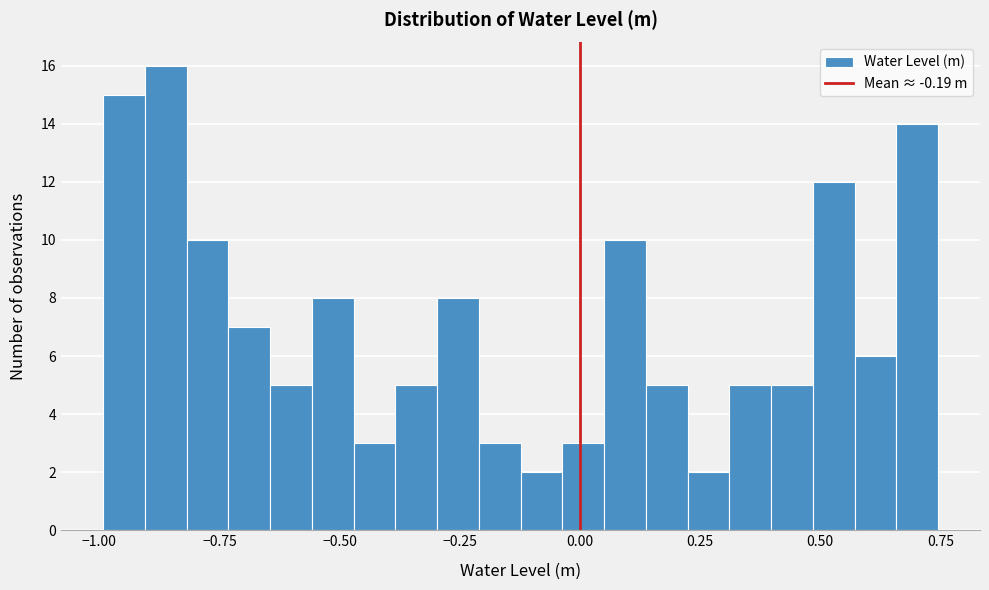

Read against the x-axis, roughly where is the centre of the tallest bar?

-0.85